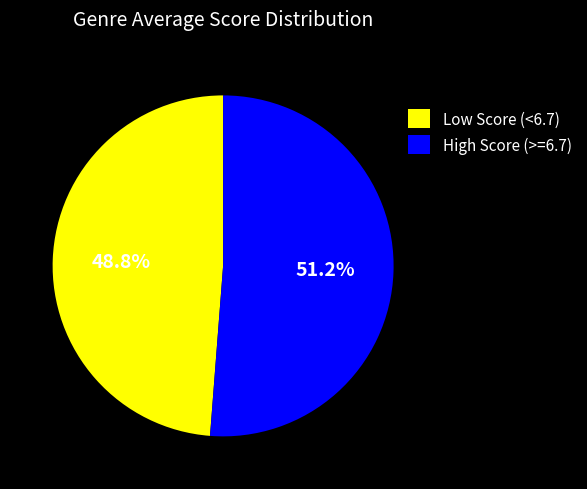

What is the smallest slice in the pie chart?

Low Score (<6.7)